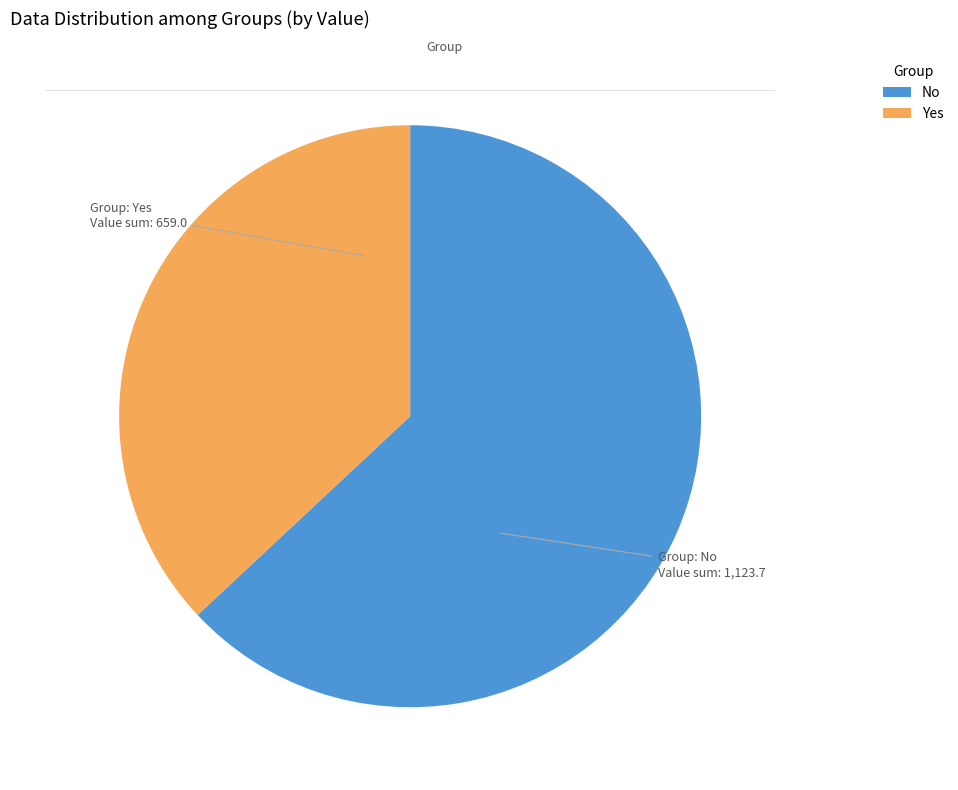

Is there any slice that represents more than half of the pie?

Yes